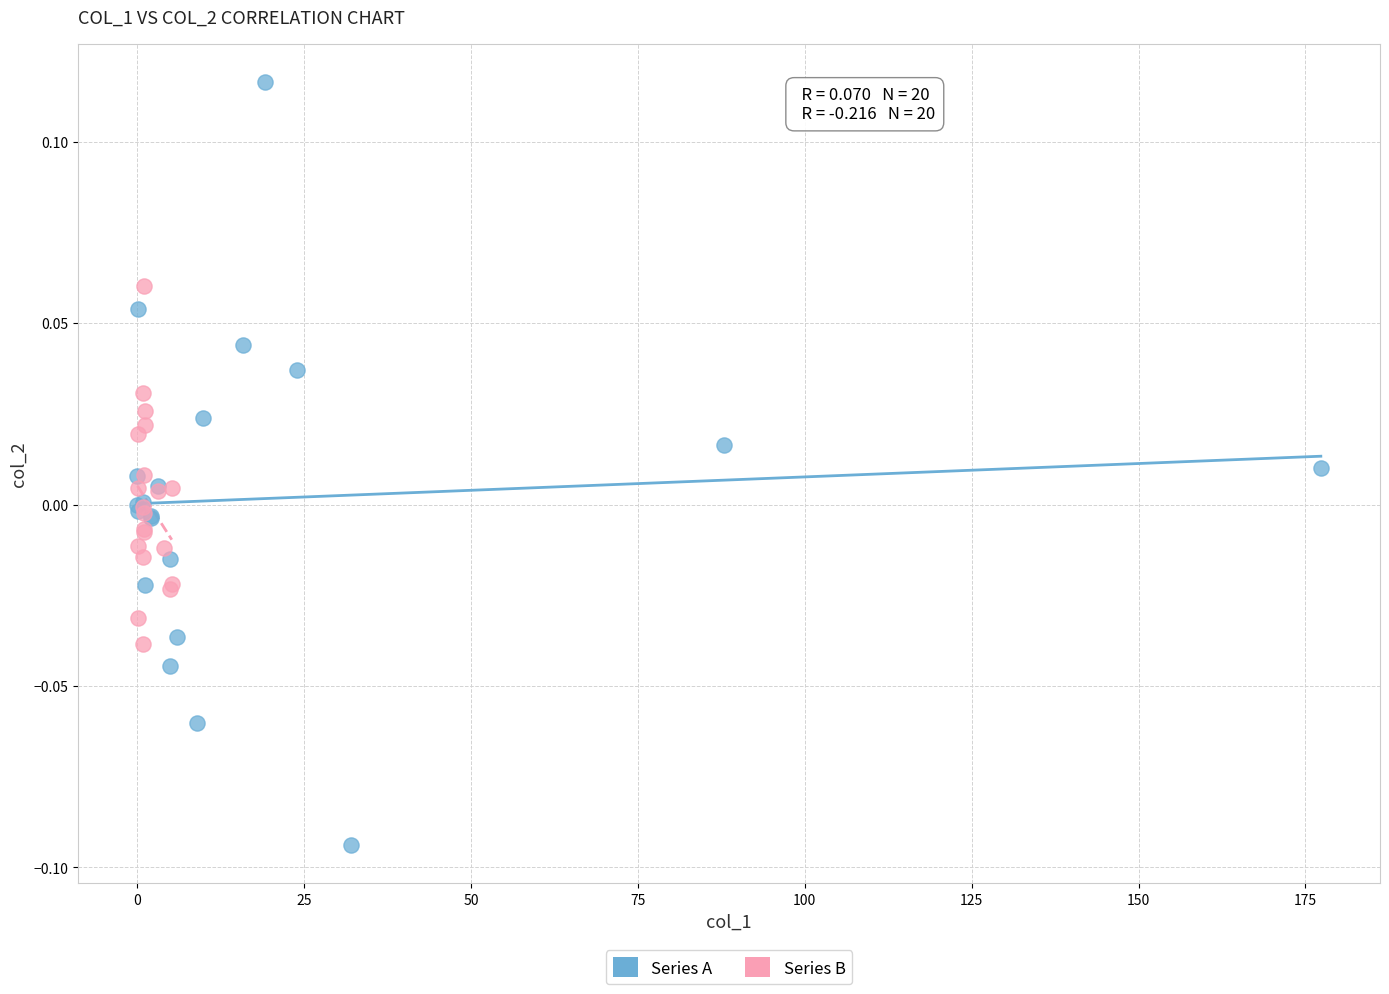

Which series reaches the minimum Y coordinate?

Series A